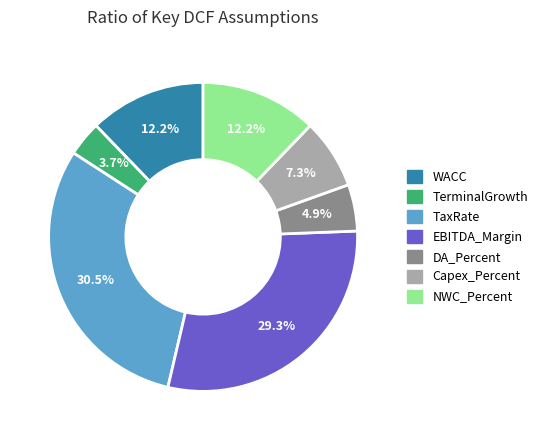

True or false: TerminalGrowth accounts for 4% of the total.

True